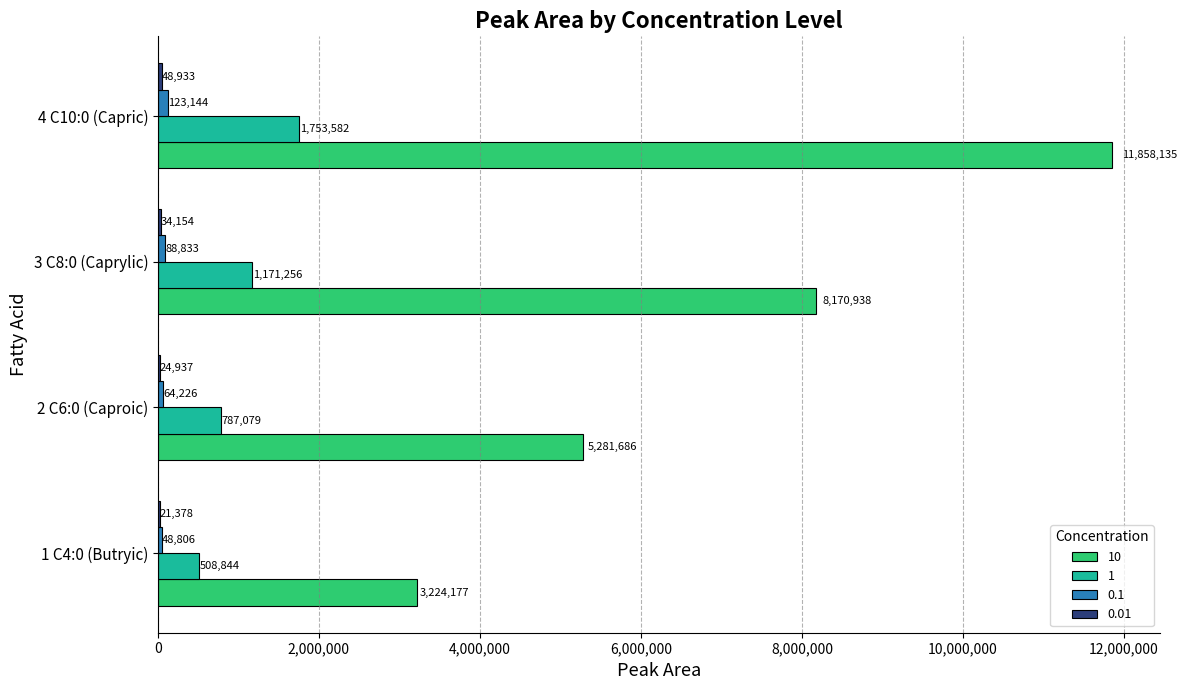

Which series has the largest total across all categories?

10